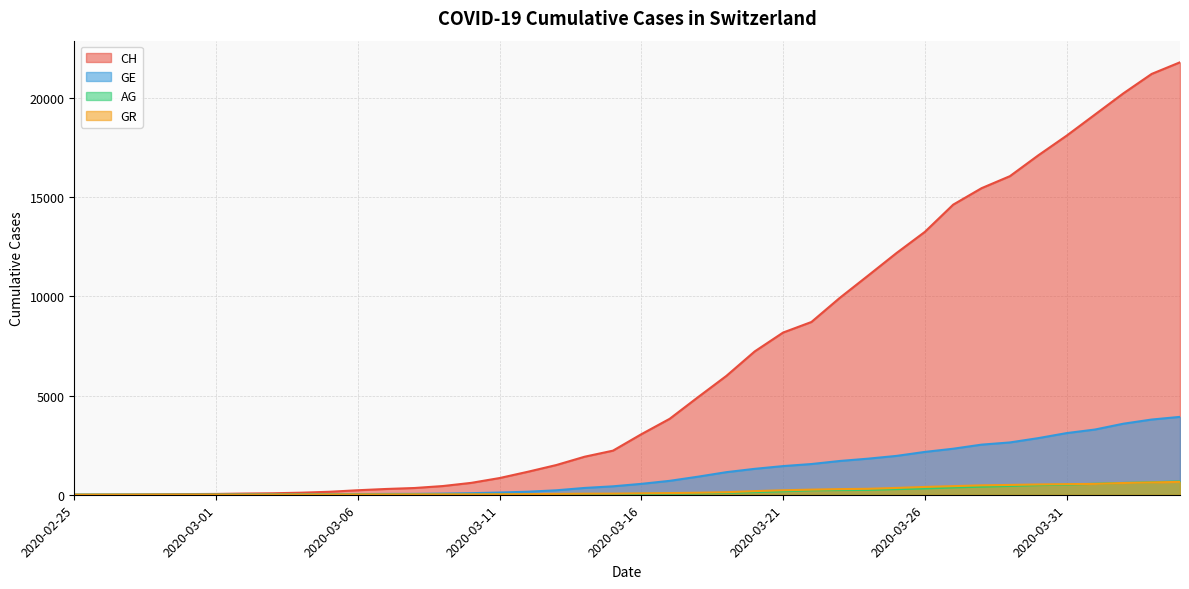

Is it true that CH equals 8934 at 2020-03-27?

False